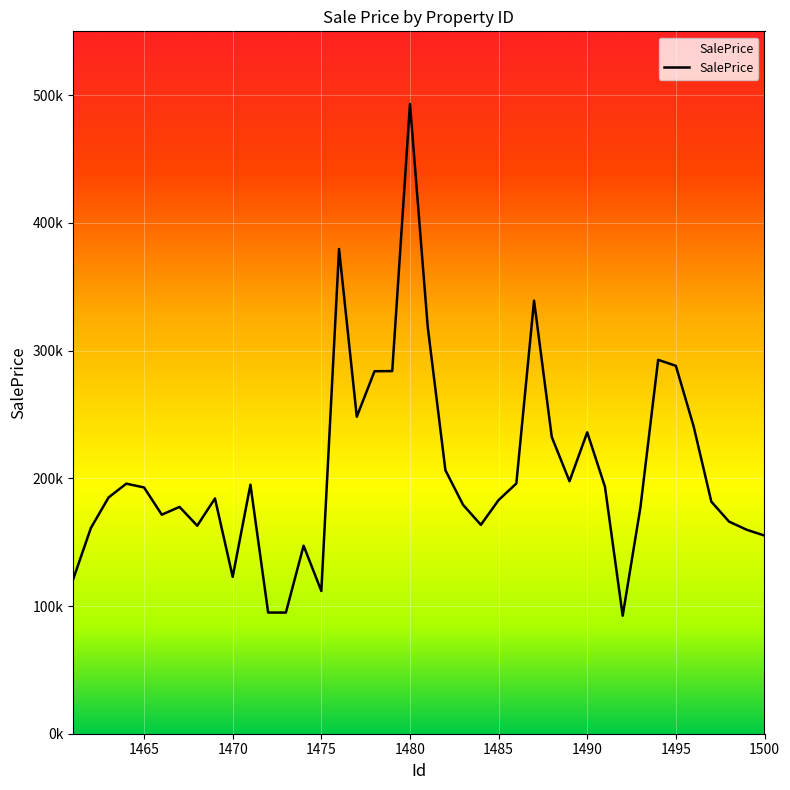

What is the difference between the maximum and minimum values?

400739.8